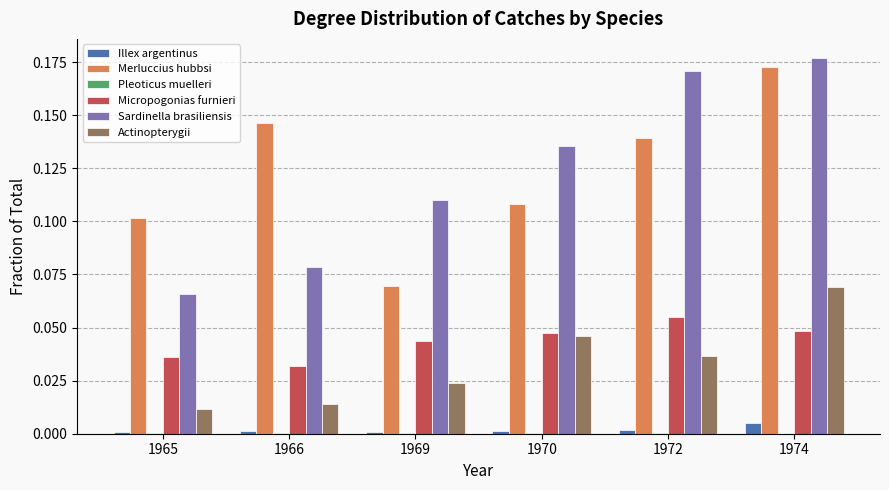

How many groups of bars are there?

6